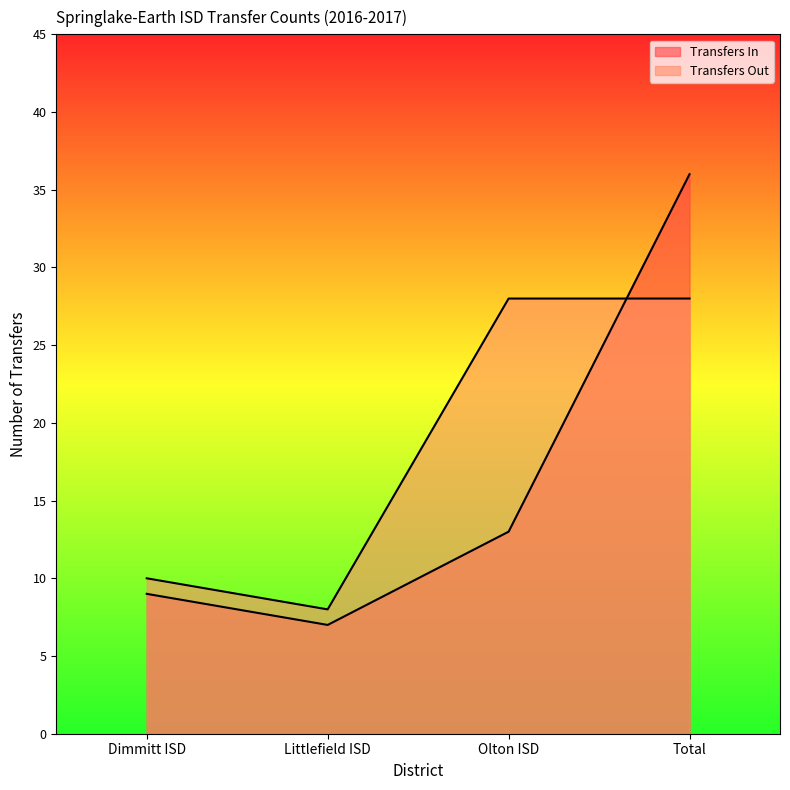

What is the label of the 3rd point from the left?

Olton ISD